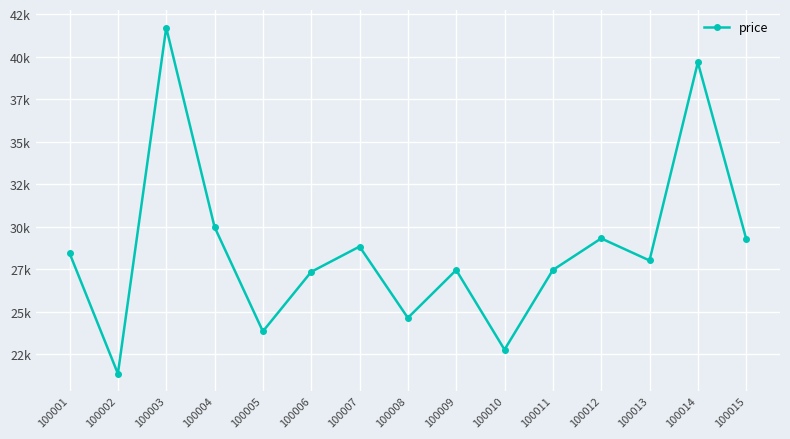

What is the value of the 4th point from the left?

29995